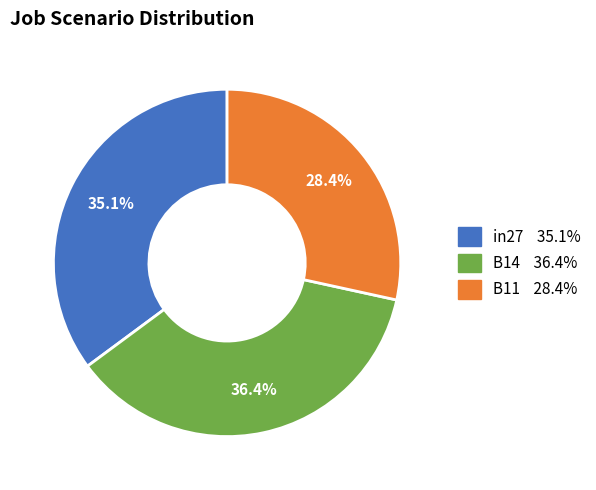

Rank the categories by value from lowest to highest.

B11, in27, B14